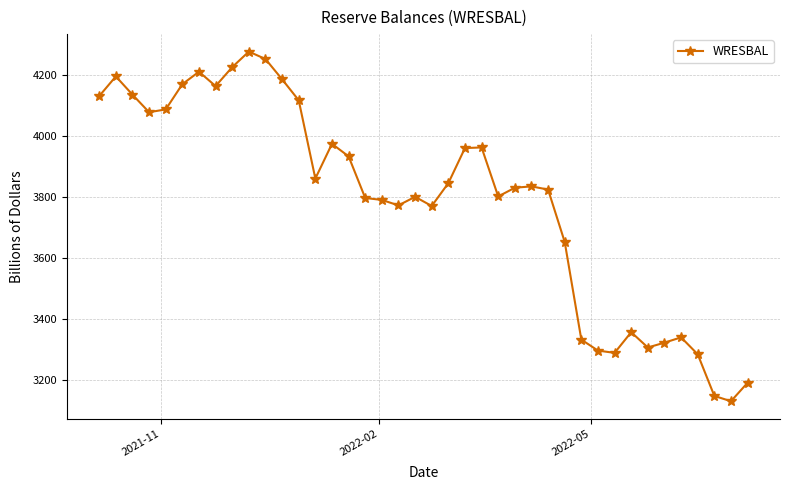

True or false: there are more than 1 points higher than both neighbors.

True